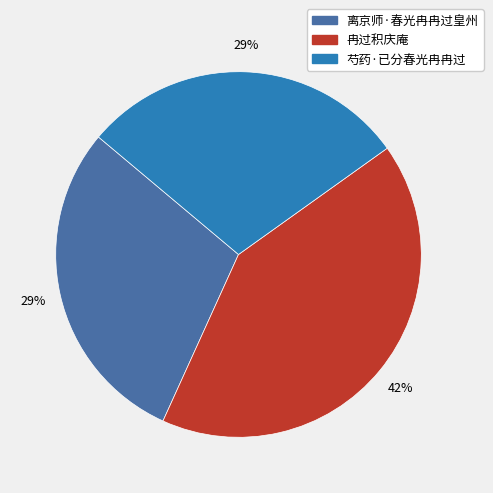

Combined, do 冉过积庆庵 and 离京师·春光冉冉过皇州 account for over 50%?

Yes